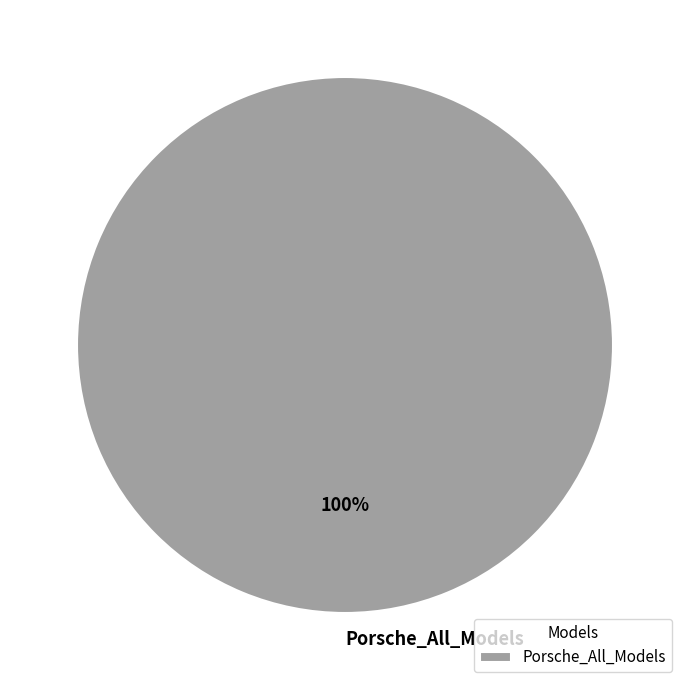

What percentage is the Porsche_All_Models slice, to the nearest percent?

100%